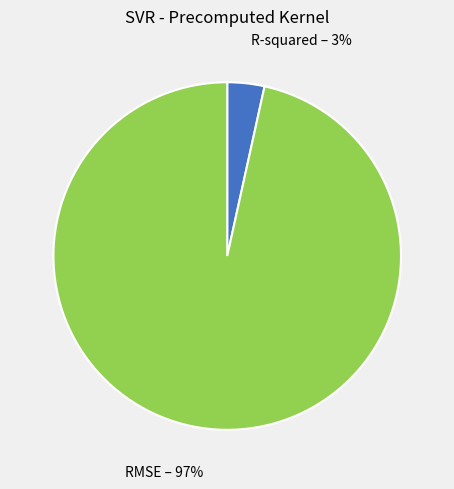

Which has a higher value, RMSE – 97% or R-squared – 3%?

RMSE – 97%